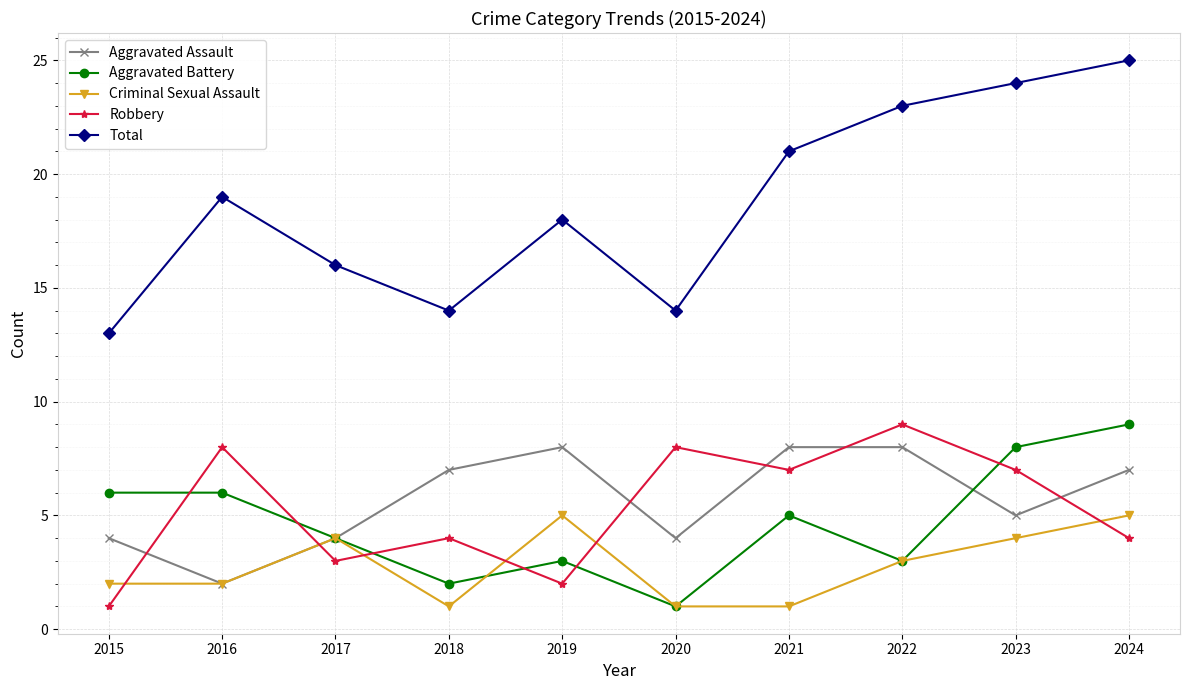

Which series has the largest total across all categories?

Total